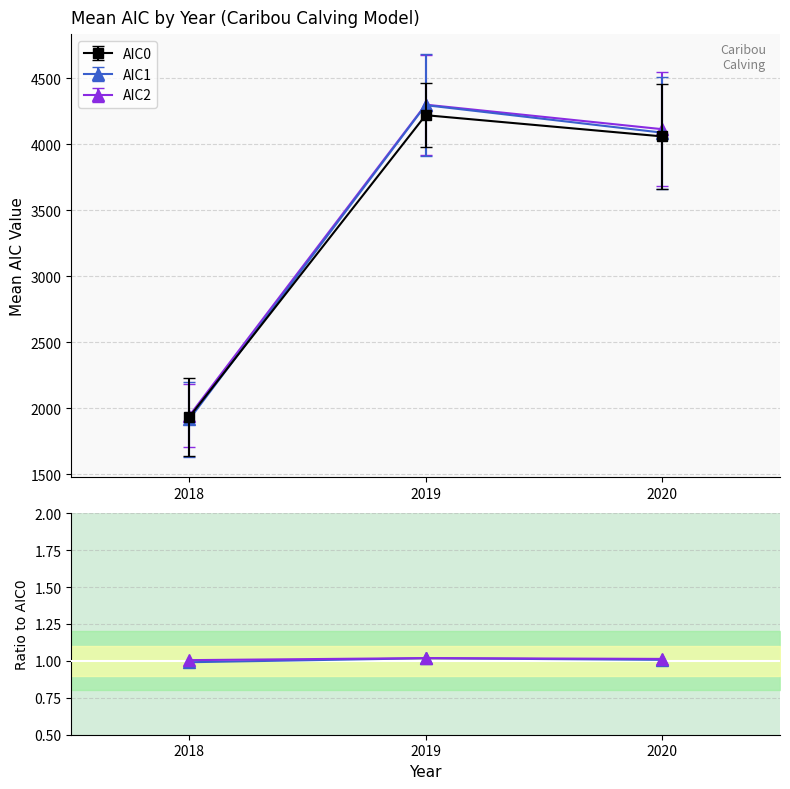

The AIC1/AIC0 series shows 0.5 at 2018. True or false?

False